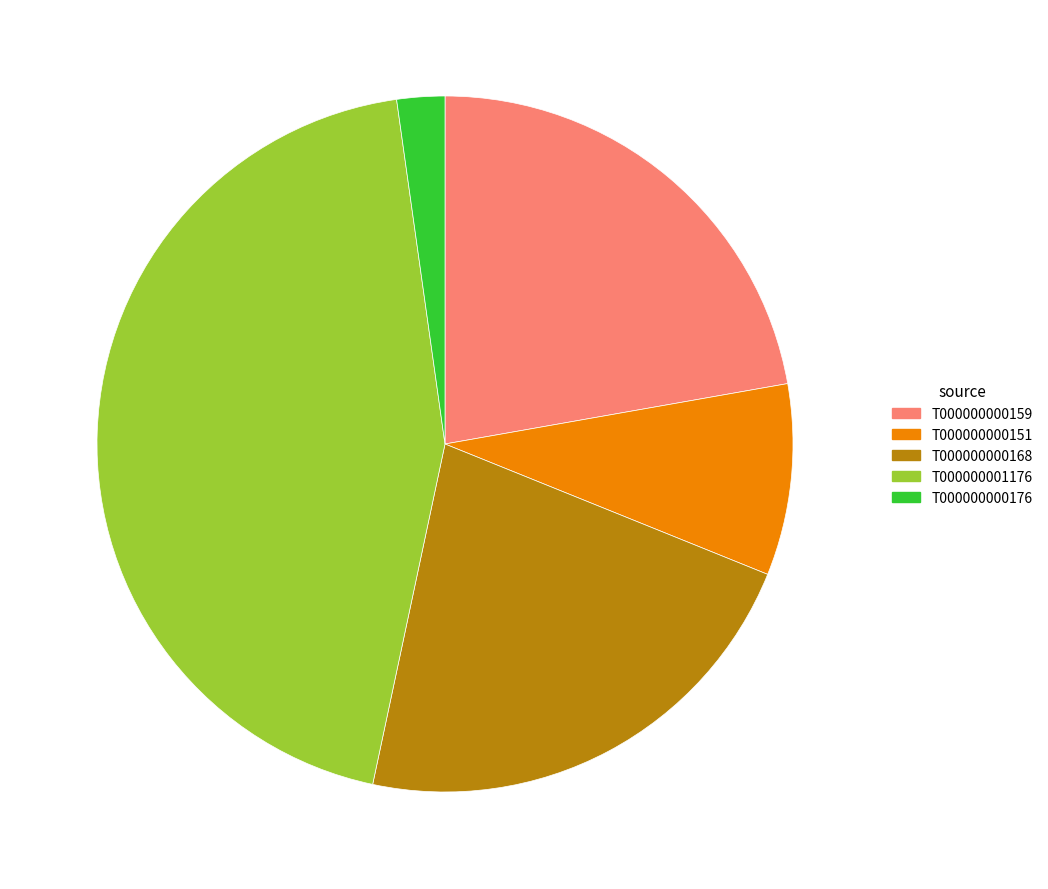

Is there a majority slice in this chart?

No